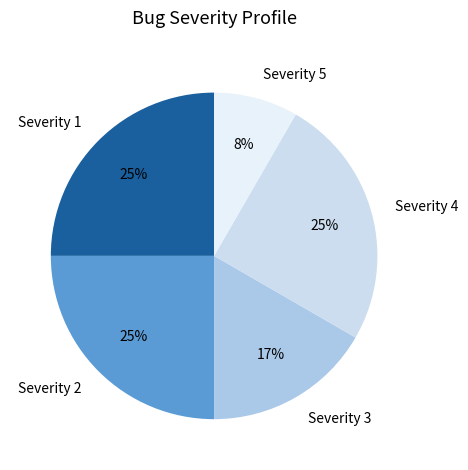

What is the ratio of the value at Severity 5 to the value at Severity 1?

0.3